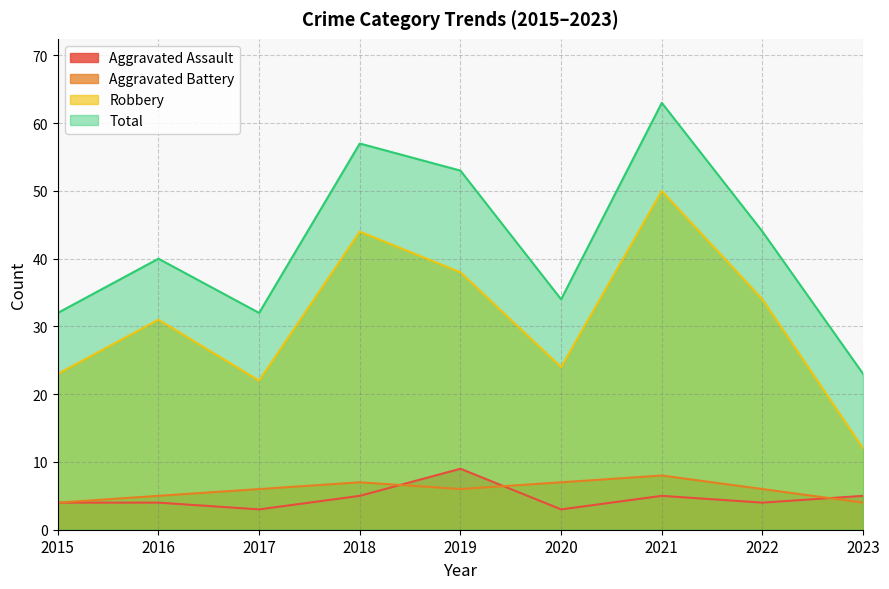

What is the difference between the Aggravated Assault values at 2015 and 2020?

1